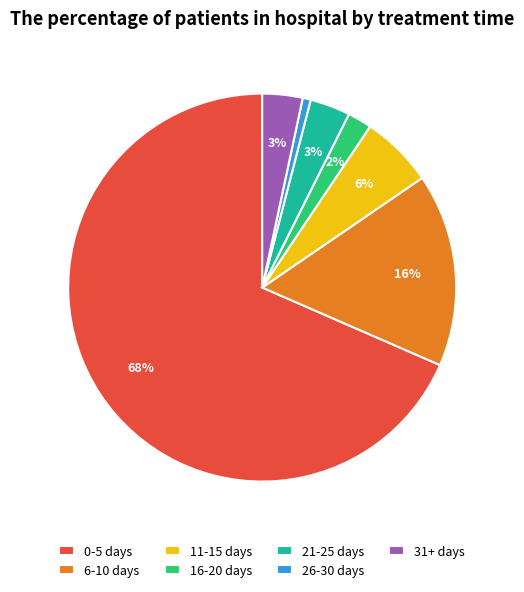

To the nearest percent, what is the difference between the 11-15 days and 31+ days slice percentages?

3%